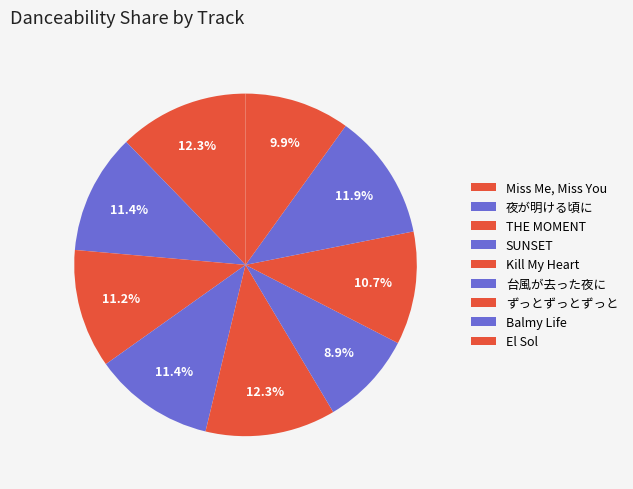

How many segments does this pie chart have?

9